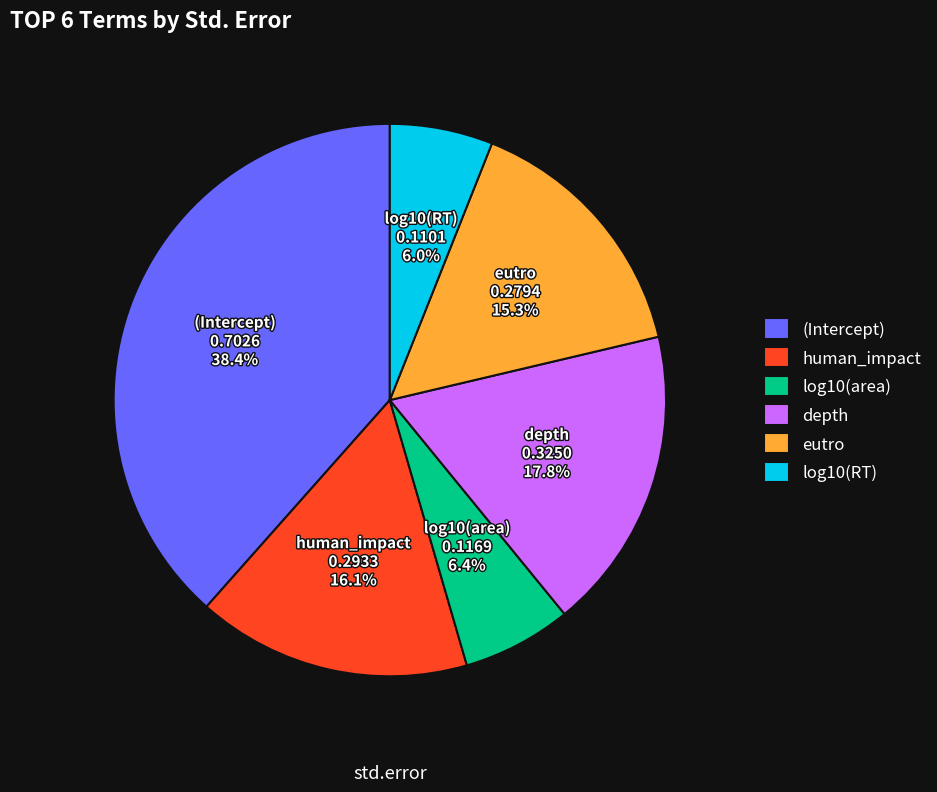

The depth slice represents 18% of the pie. True or false?

True